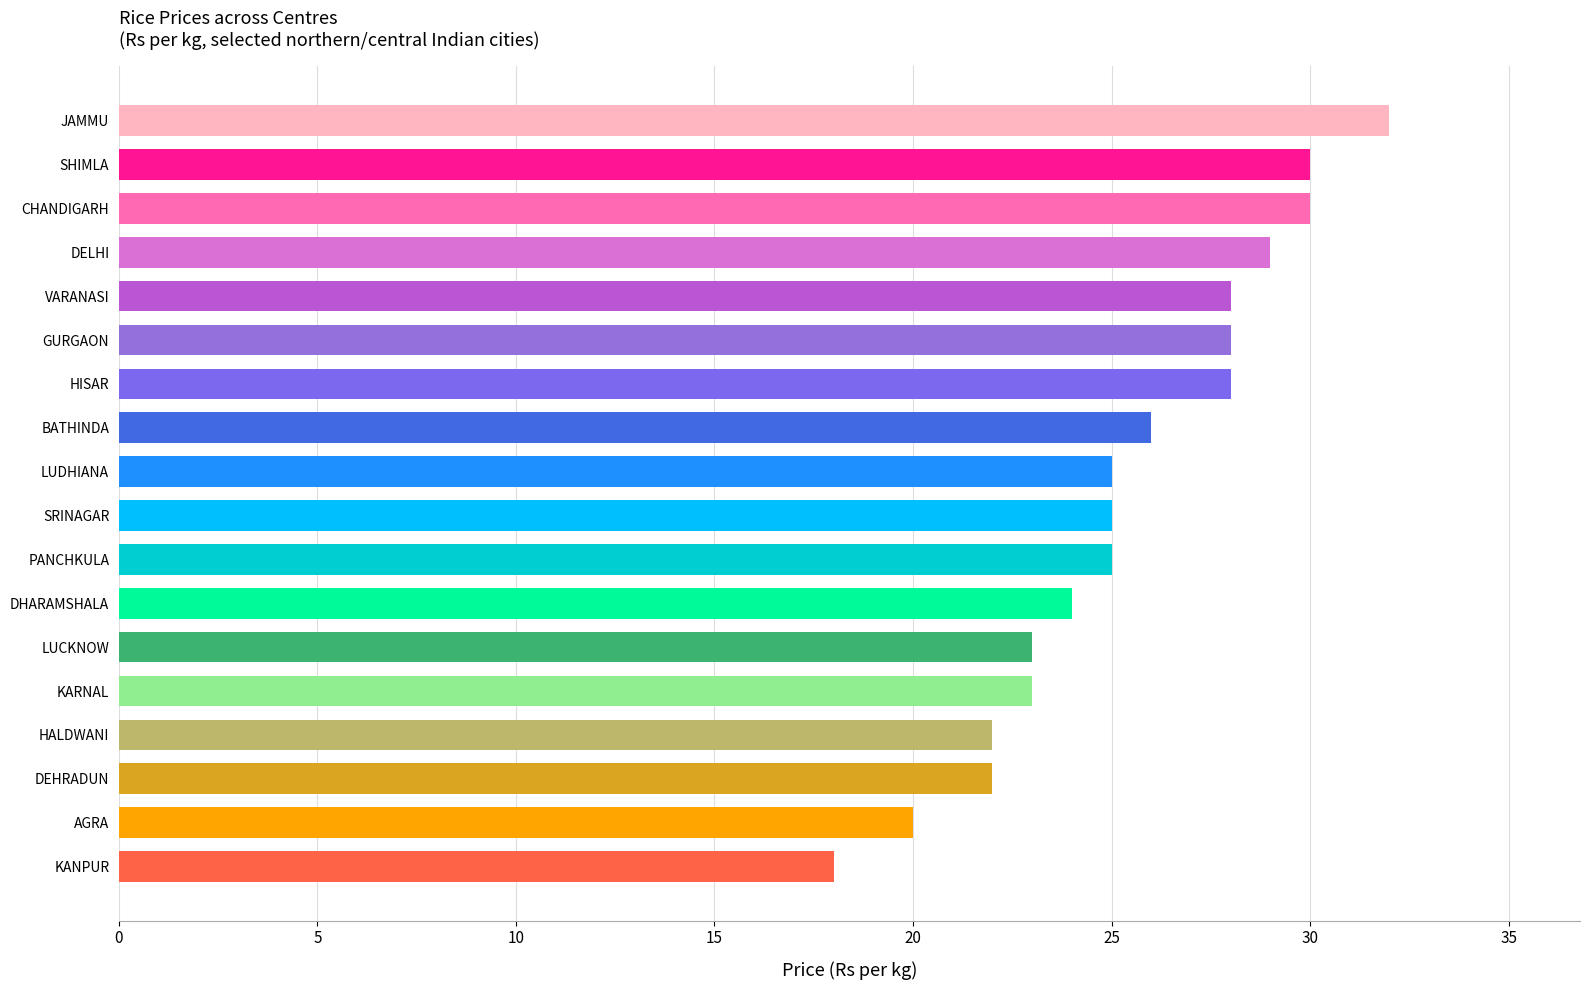

The chart shows a value of 25 at SRINAGAR. True or false?

True